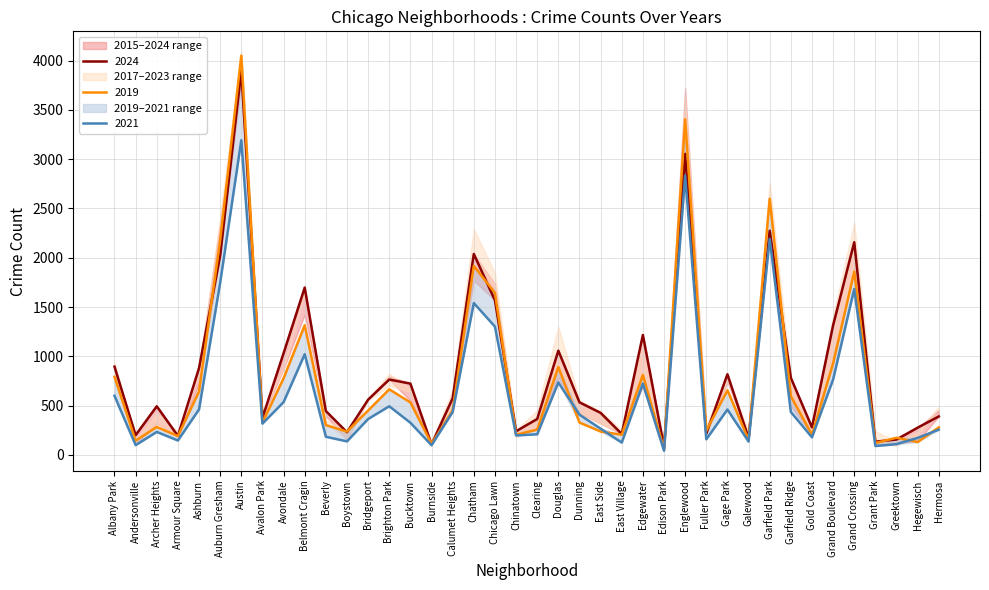

What is the average value of the 2015 series?

784